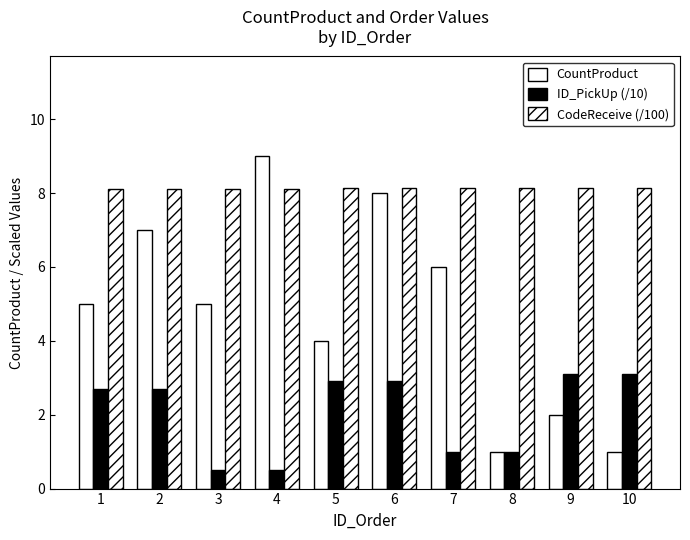

How many bars are there in total?

30